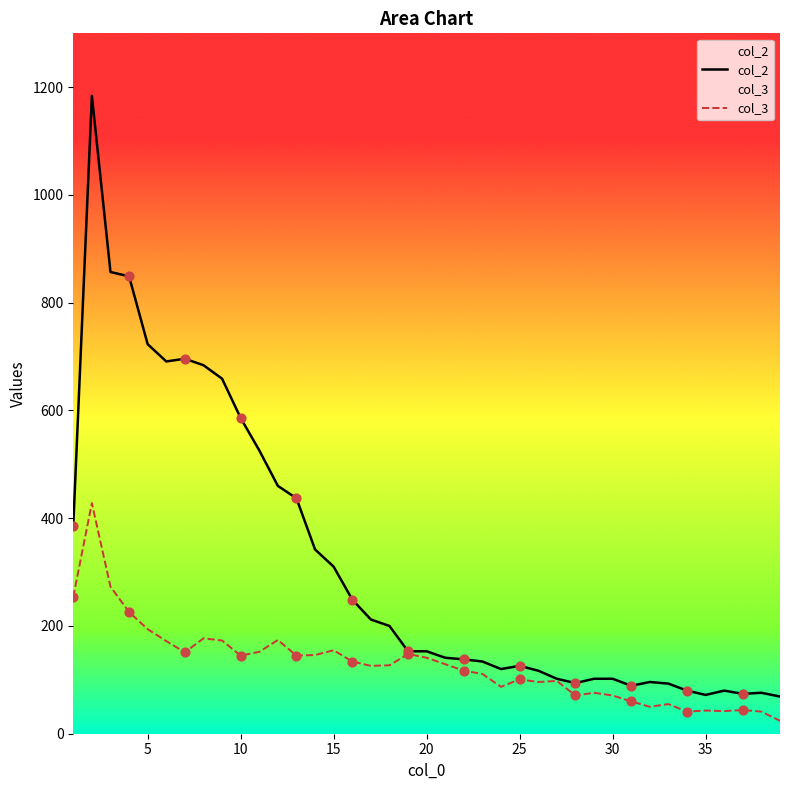

Which series contains the lowest Y value?

col_3